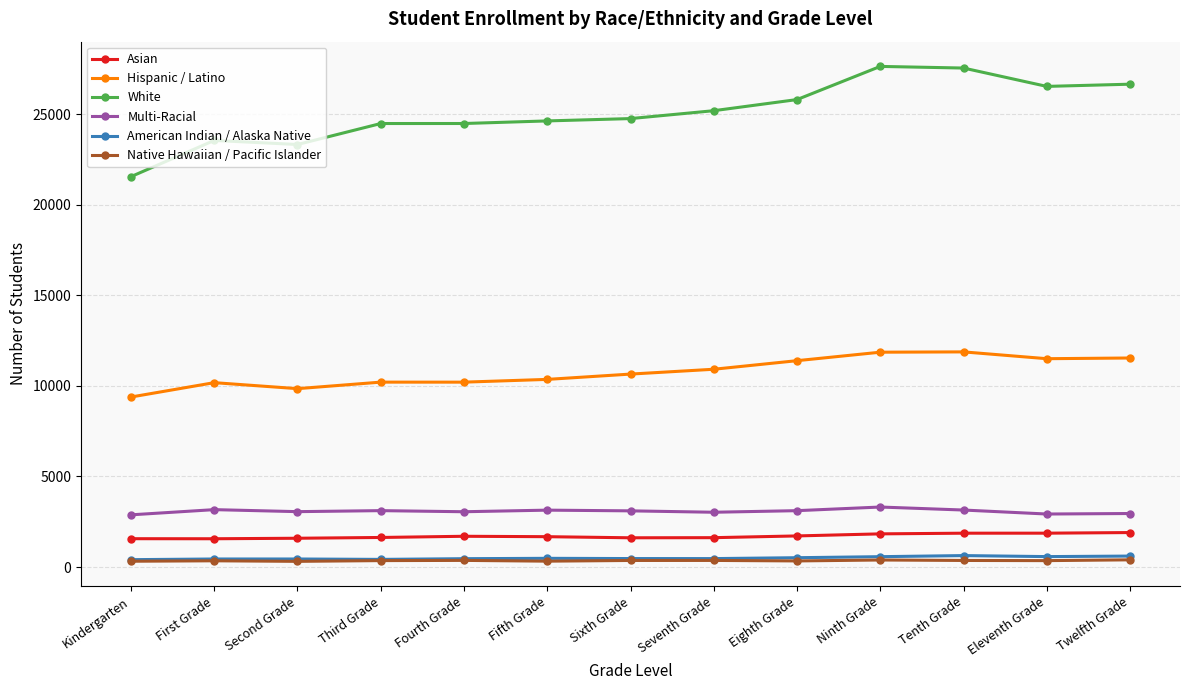

True or false: American Indian / Alaska Native has more than 1 interior local peaks.

True